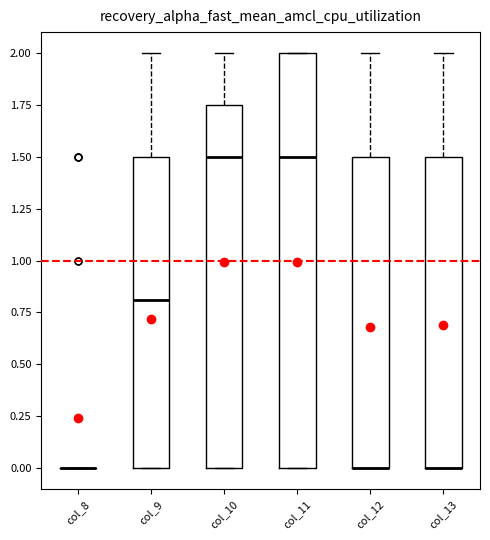

Reading left to right, transcribe this box plot: for each box, give where its median line is, the range the box spans, and where its two whiskers end, as read against the y-axis. The values are not printed on the chart, so give them approximately, as read against the axis.

col_8: box collapsed to a line at 0.00, whiskers 0.00 to 0.00
col_9: median 0.80, box 0.00 to 1.50, whiskers 0.00 to 2.00
col_10: median 1.50, box 0.00 to 1.75, whiskers 0.00 to 2.00
col_11: median 1.50, box 0.00 to 2.00, whiskers 0.00 to 2.00
col_12: median 0.00 (drawn on the box's lower edge), box 0.00 to 1.50, whiskers 0.00 to 2.00
col_13: median 0.00 (drawn on the box's lower edge), box 0.00 to 1.50, whiskers 0.00 to 2.00